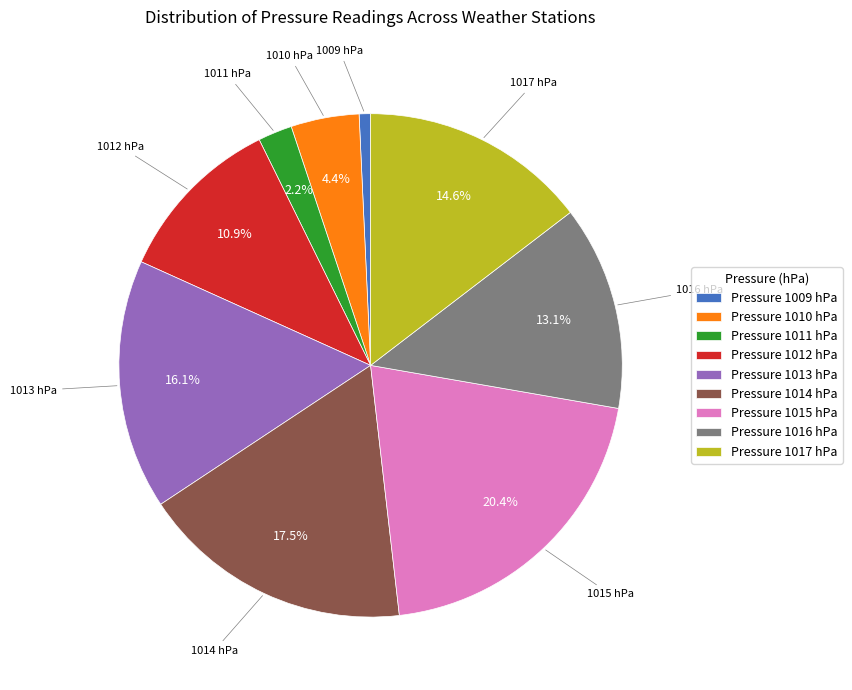

How much of the chart is everything except Pressure 1011 hPa?

97.8%